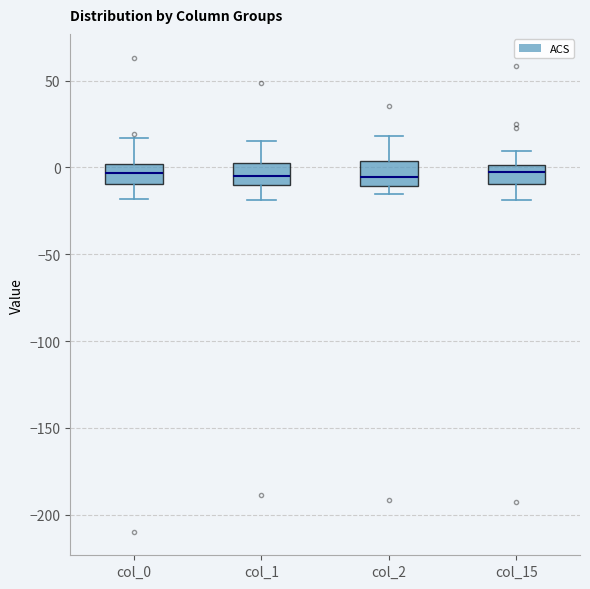

Reading left to right, transcribe this box plot: for each box, give where its median line is, the range the box spans, and where its two whiskers end, as read against the y-axis. The values are not printed on the chart, so give them approximately, as read against the axis.

col_0: median -5, box -10 to 0, whiskers -20 to 15
col_1: median -5, box -10 to 0, whiskers -20 to 15
col_2: median -5, box -10 to 5, whiskers -15 to 20
col_15: median 0 (inside the box), box -10 to 0, whiskers -20 to 10